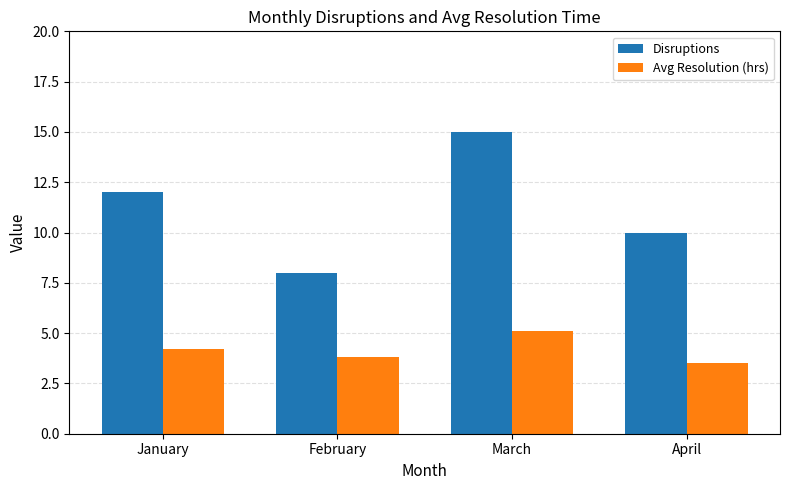

Where does the Avg Resolution (hrs) series first go above 4?

January